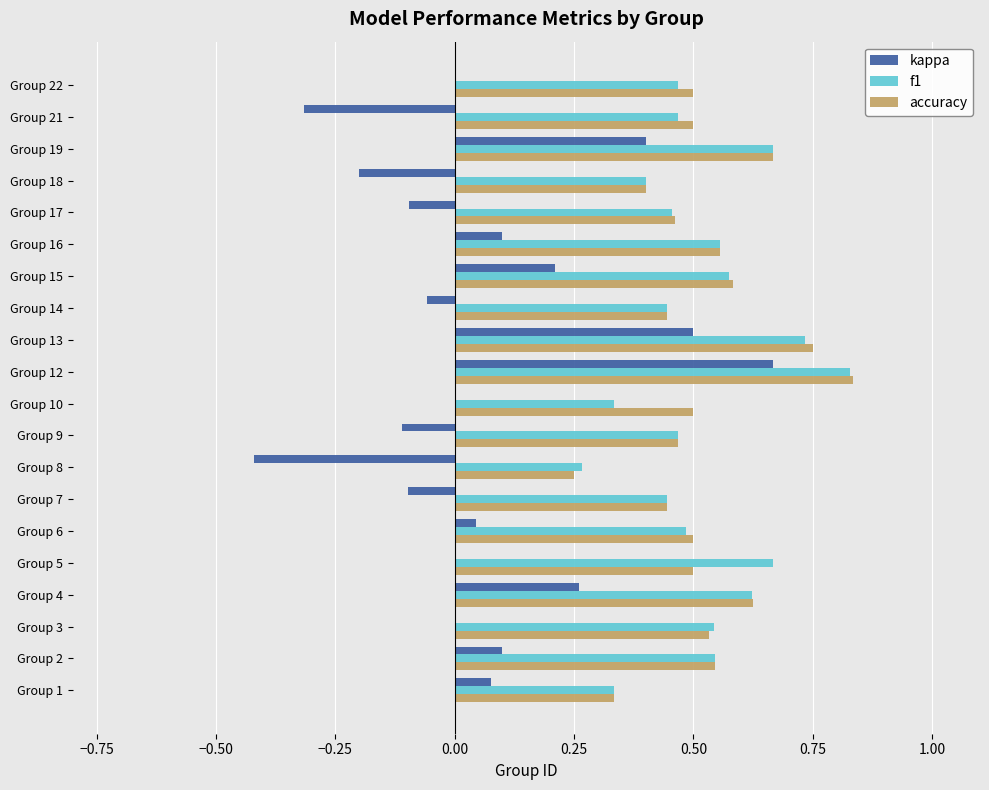

At which category is the sum across all series the highest?

Group 12